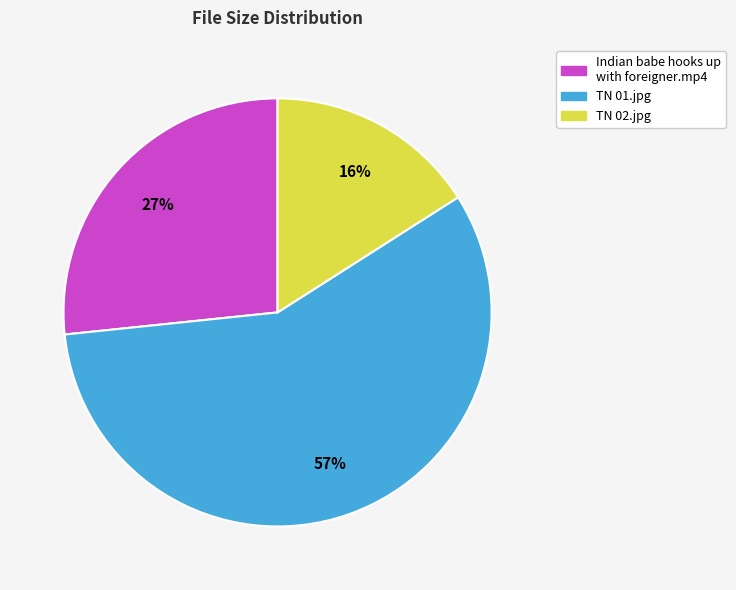

What is the majority slice?

TN 01.jpg